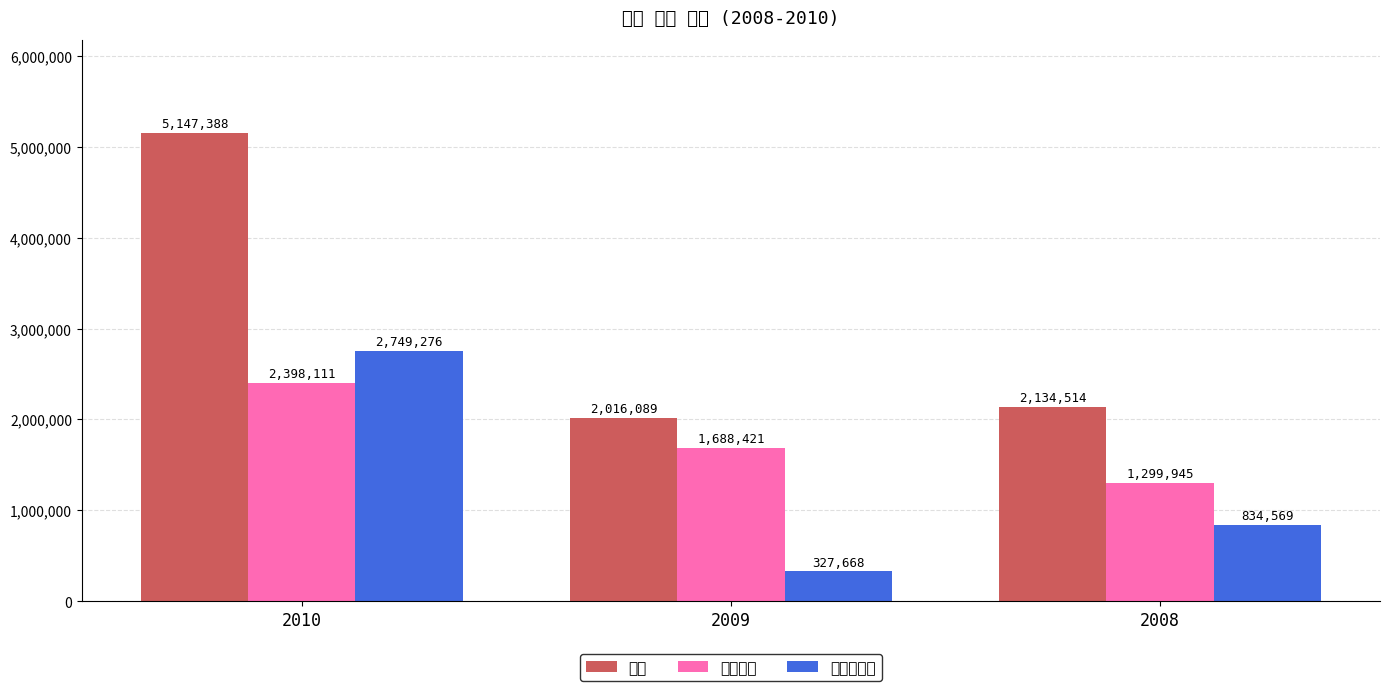

How many values in the 자산 series exceed 2134514?

1